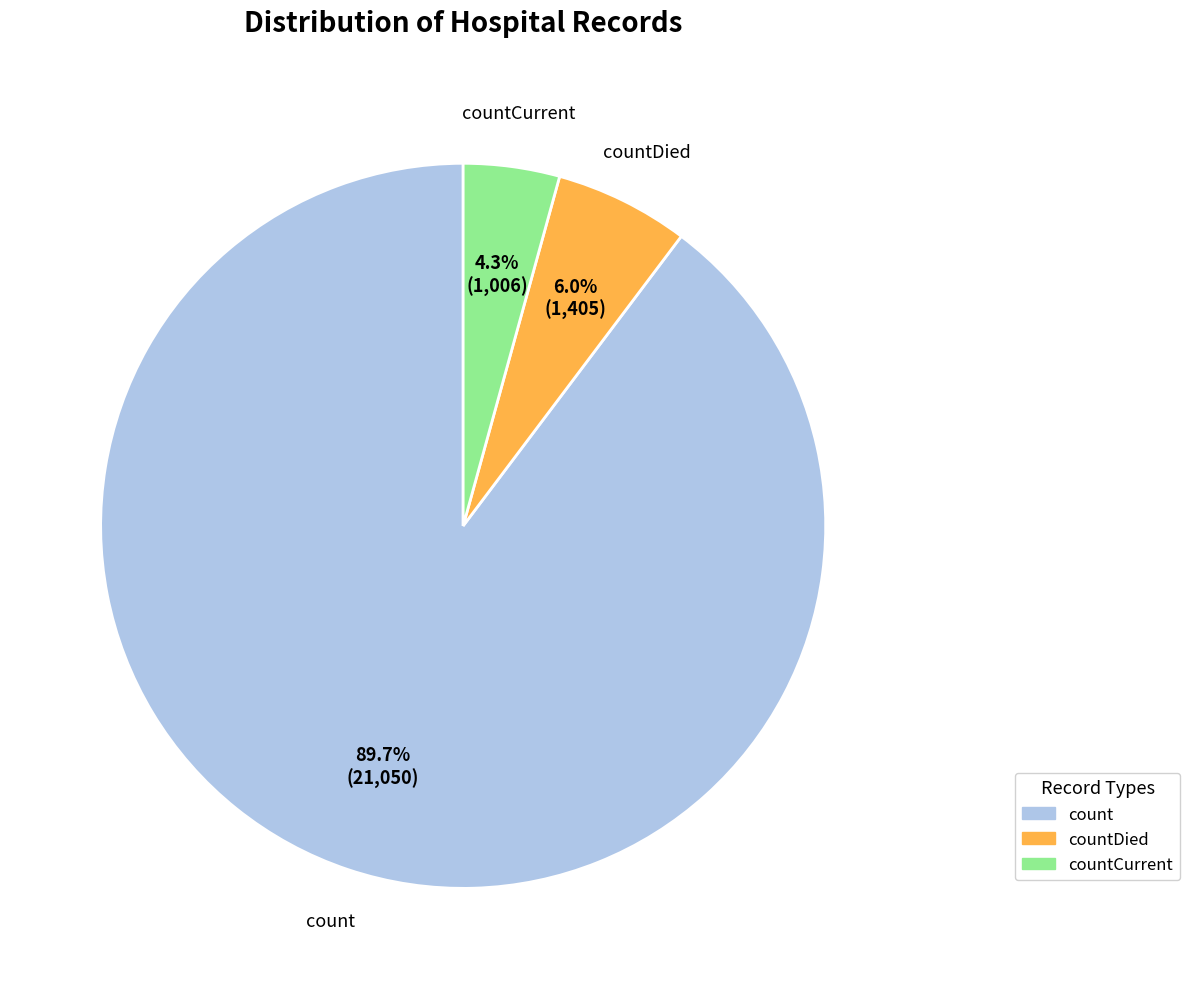

Is there a majority slice in this chart?

Yes